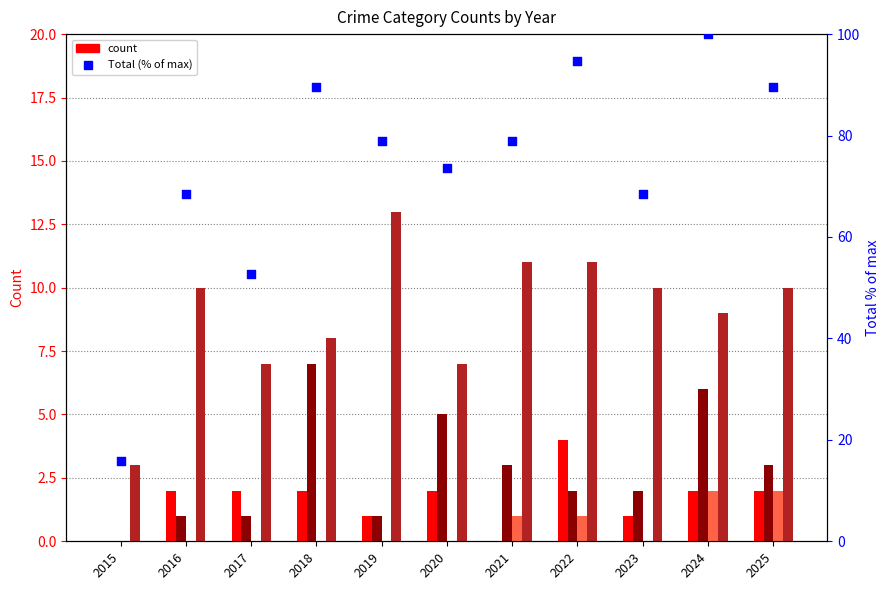

Which series has the largest Y range (max minus min)?

Total (% of max)